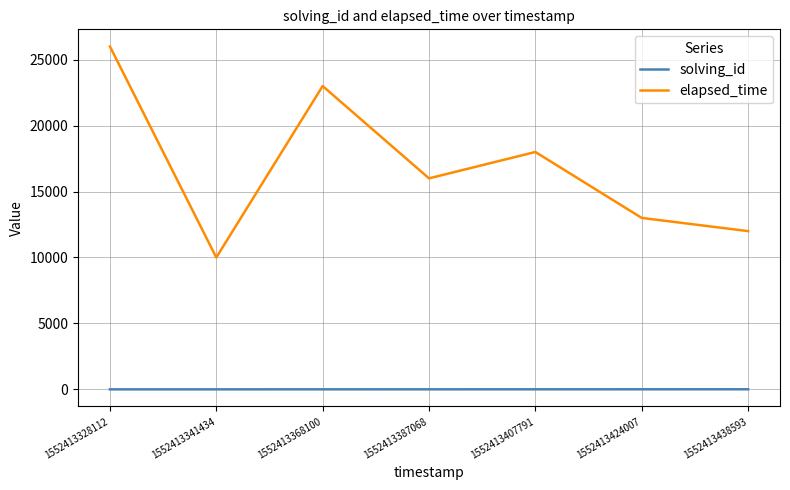

How many categories are shown in the chart?

7